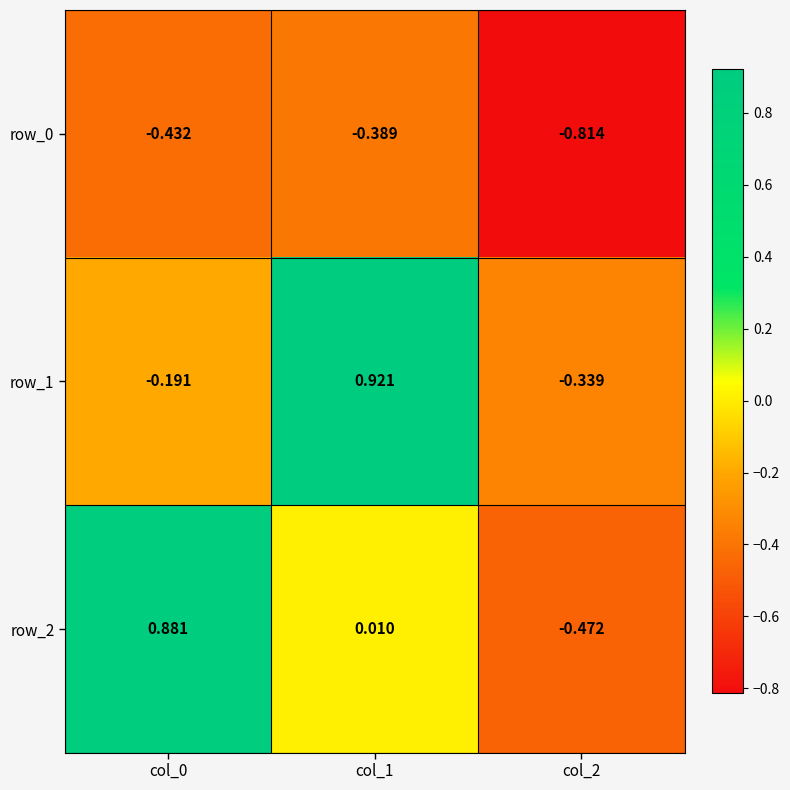

Is the value of row_2 at col_2 greater than the value of row_1 at col_2?

No